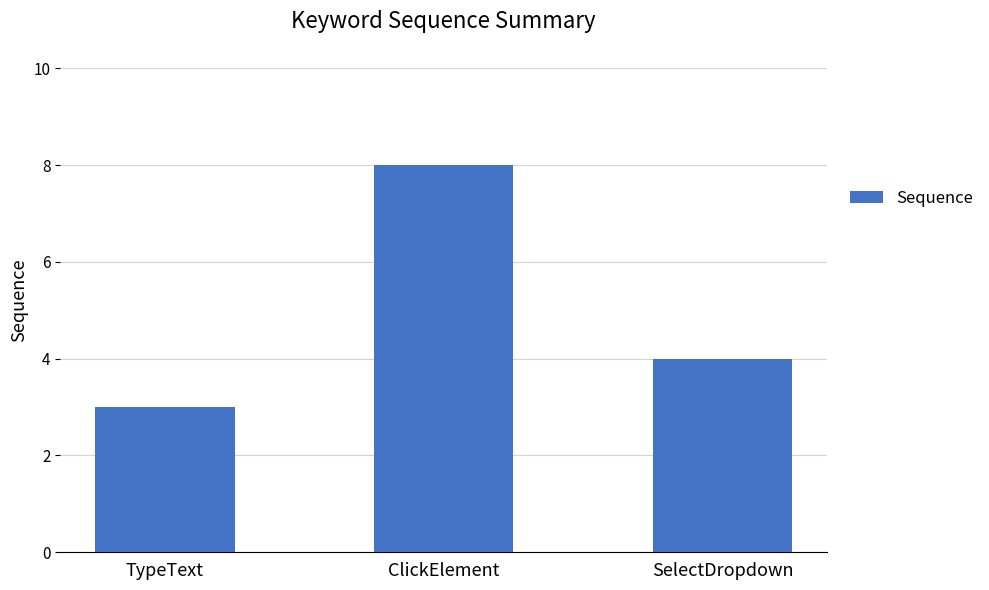

Read the value at SelectDropdown.

4